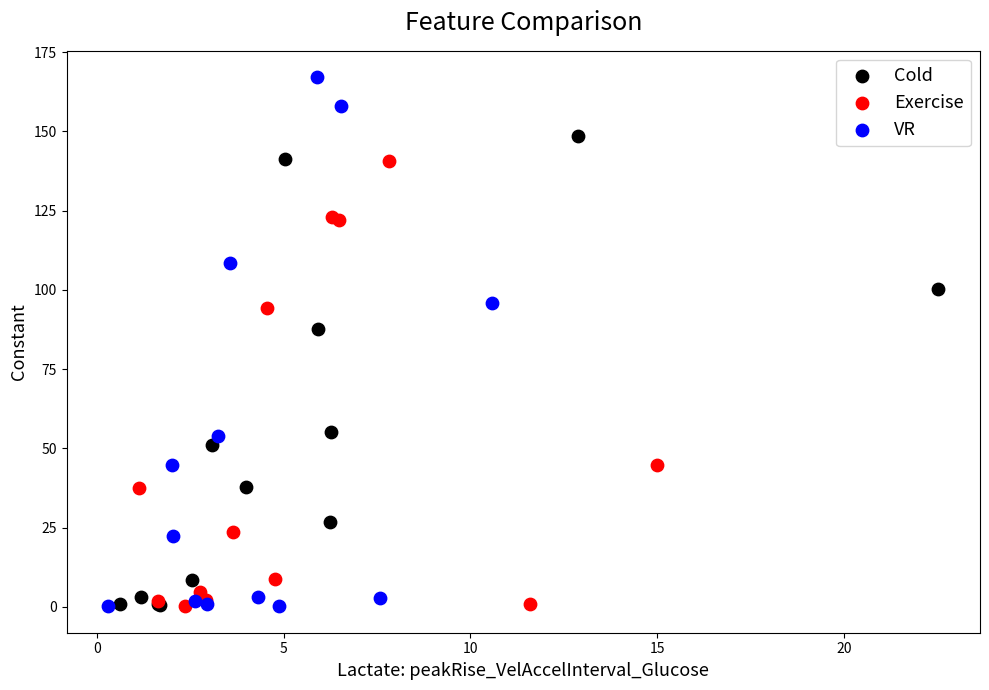

Which series reaches the maximum Y coordinate?

VR